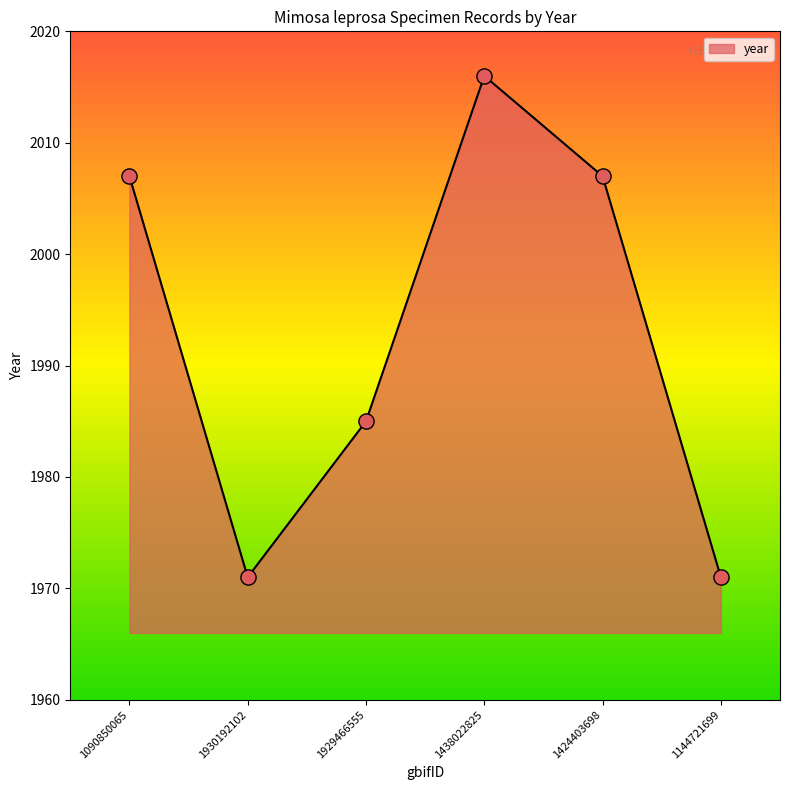

What is the change in value from 1929466555 to 1438022825?

+31